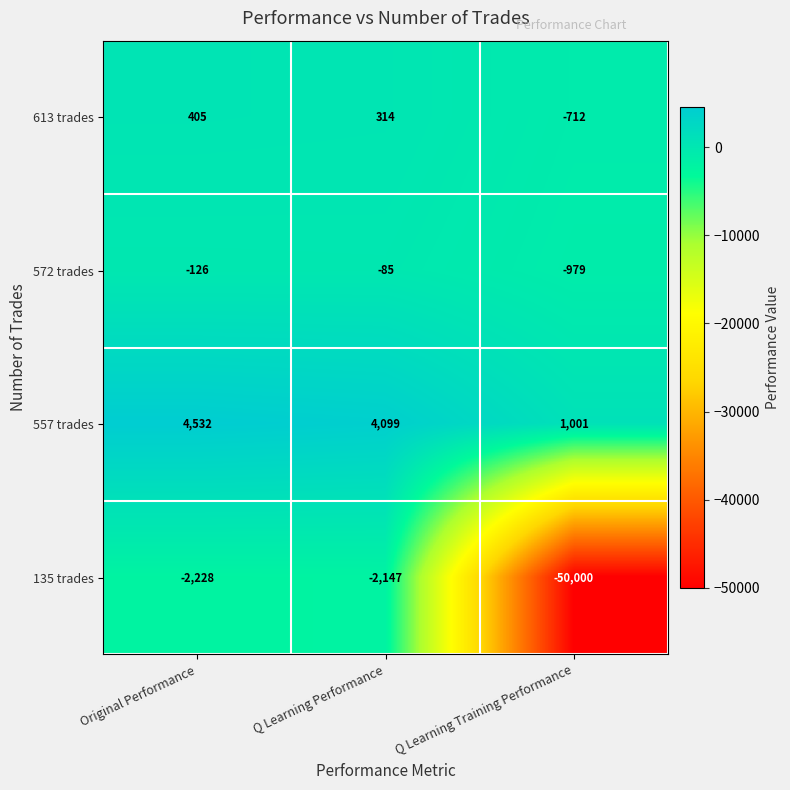

Count the number of categories in the chart.

3